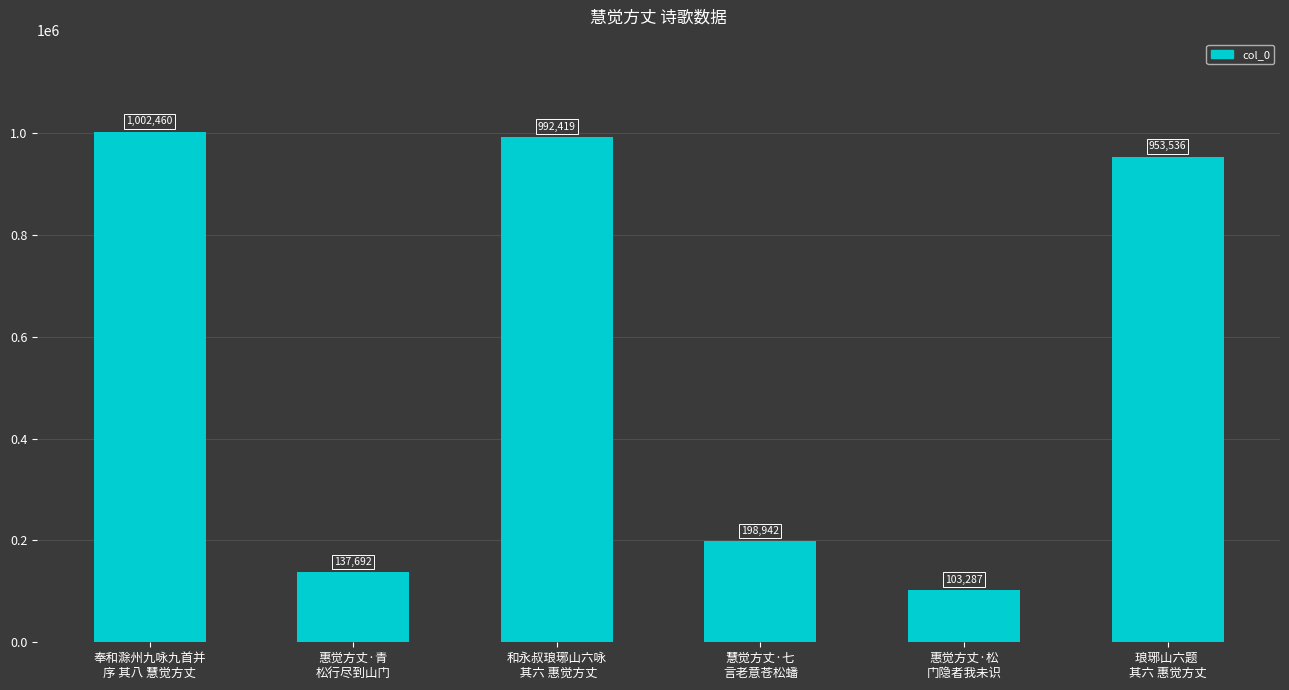

Which label corresponds to the smallest value in the chart?

惠觉方丈·松
门隐者我未识